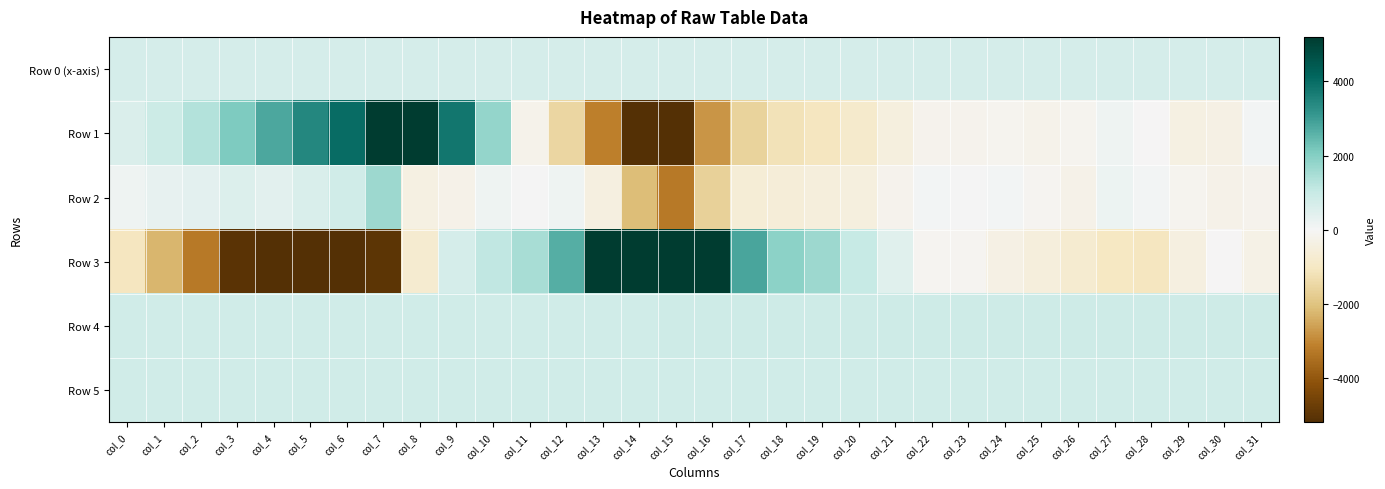

At how many categories does at least one series exceed 7065?

4